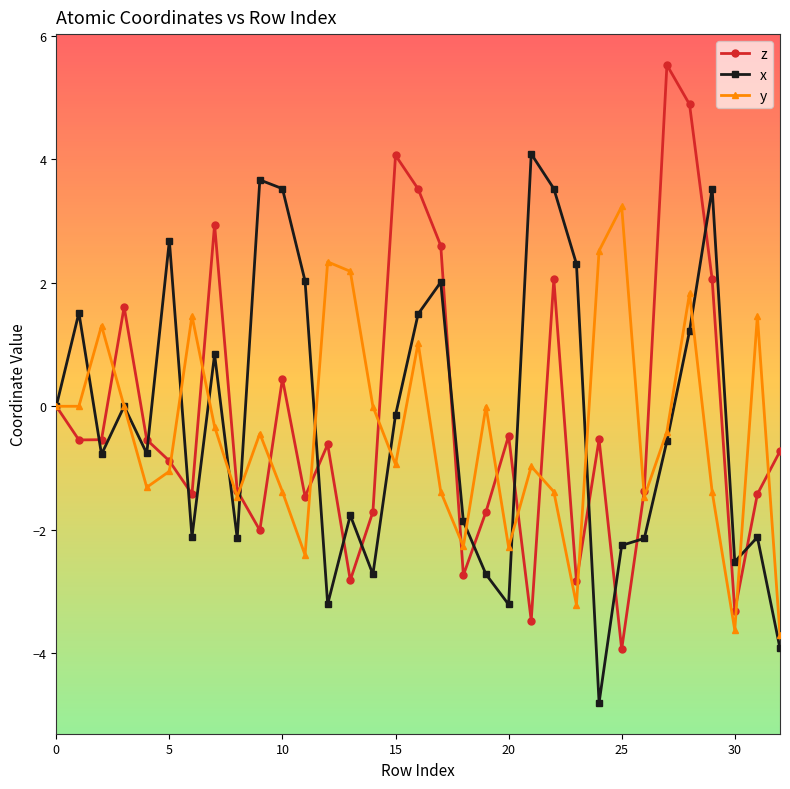

Rank the series by their maximum value, from highest to lowest.

z, x, y